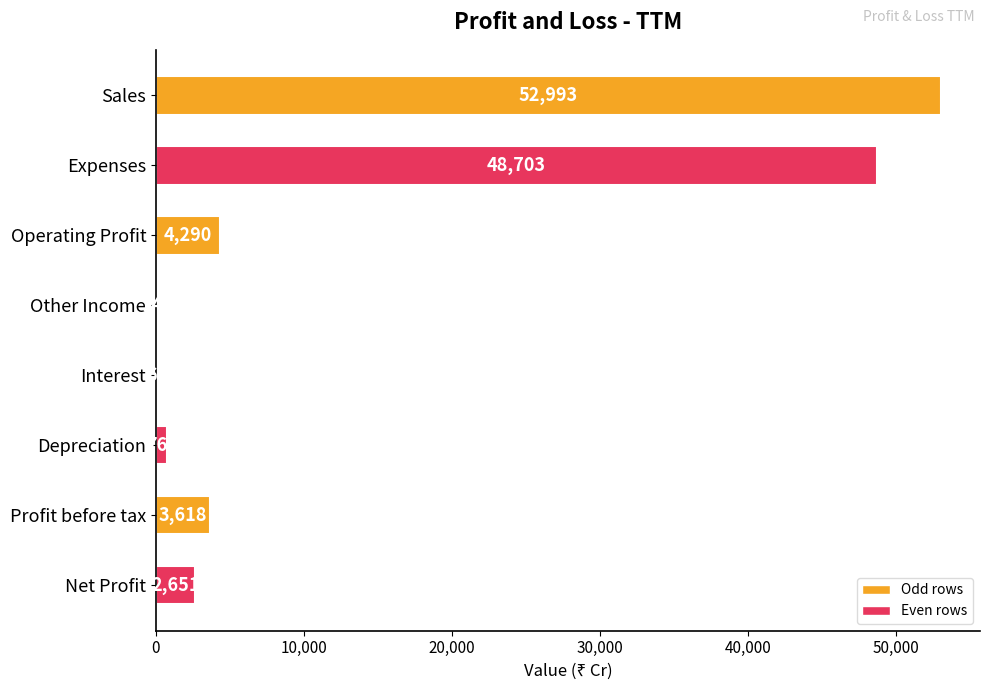

Read the value at Depreciation.

761